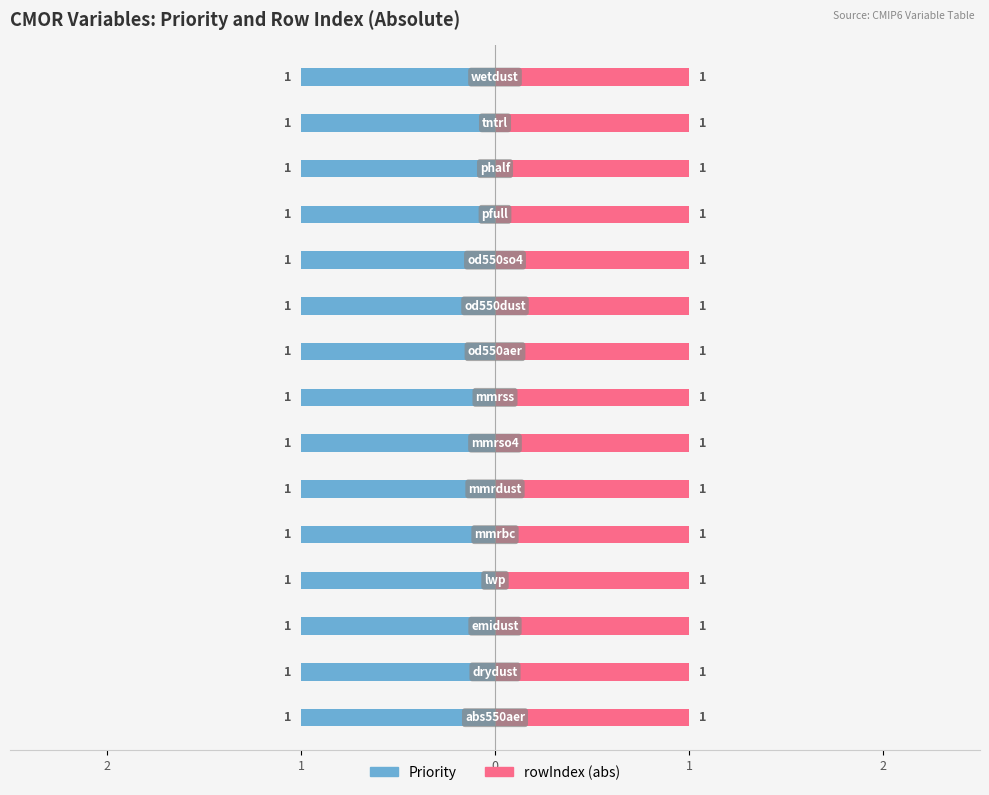

What are all the series names shown in the legend?

Priority, rowIndex